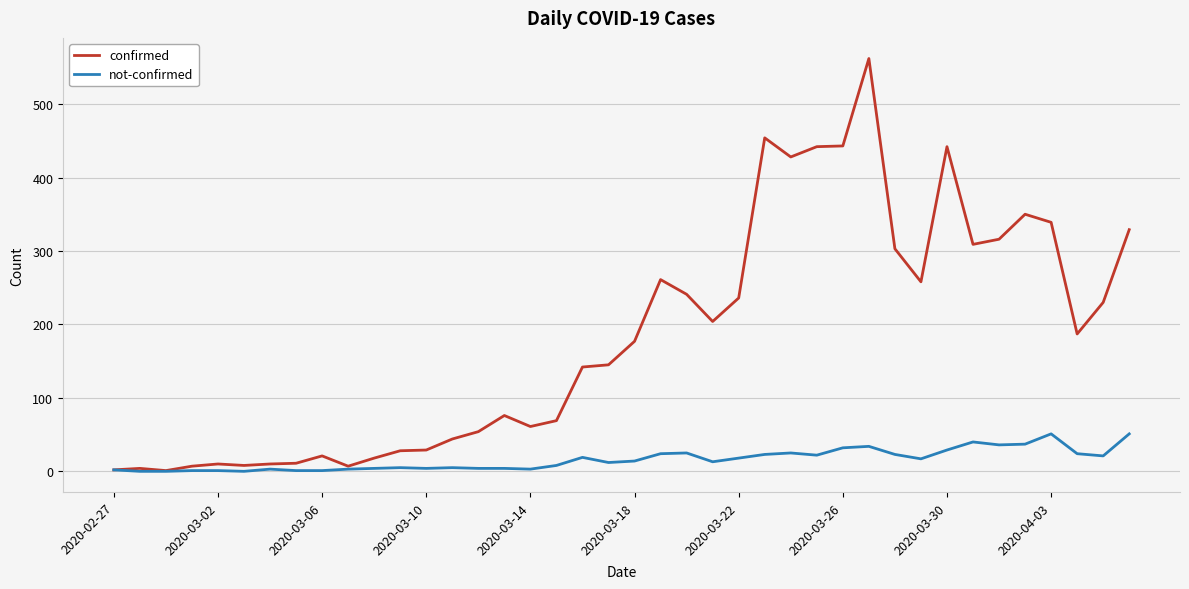

Which series has the largest total across all categories?

confirmed